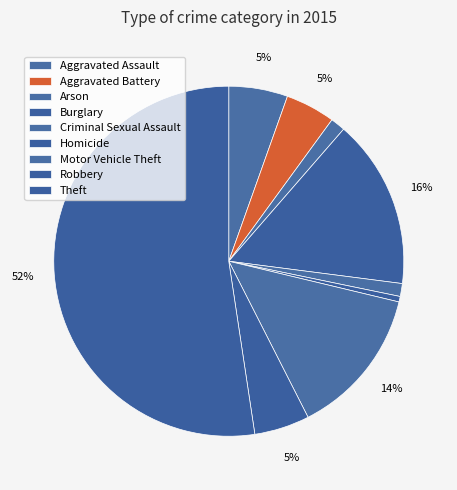

Which slice is the largest?

Theft